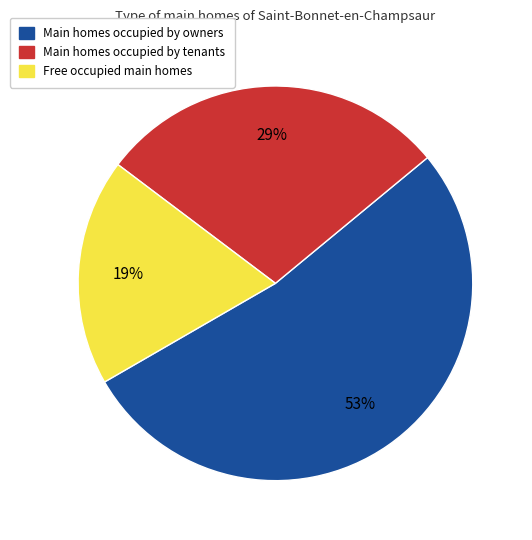

To the nearest percent, what is the average slice percentage?

33%